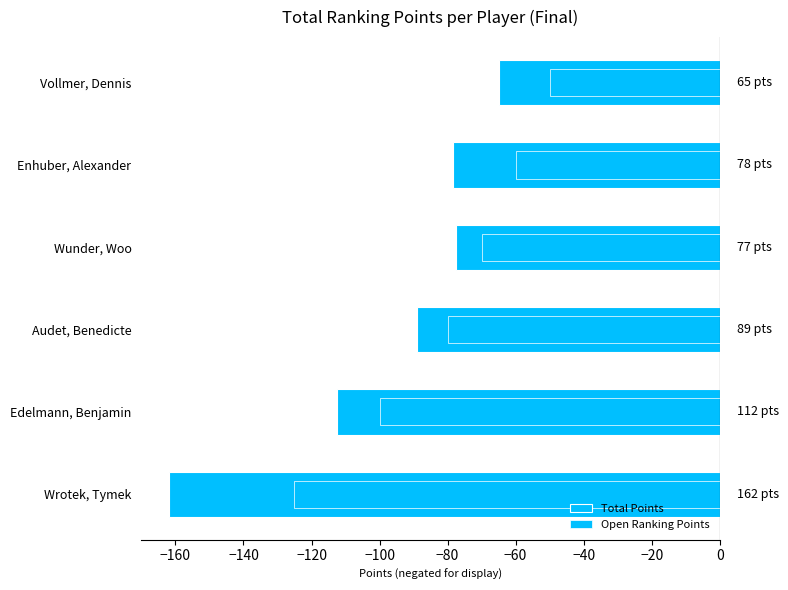

The value of Open Ranking Points at Vollmer, Dennis is -77.9. True or false?

False